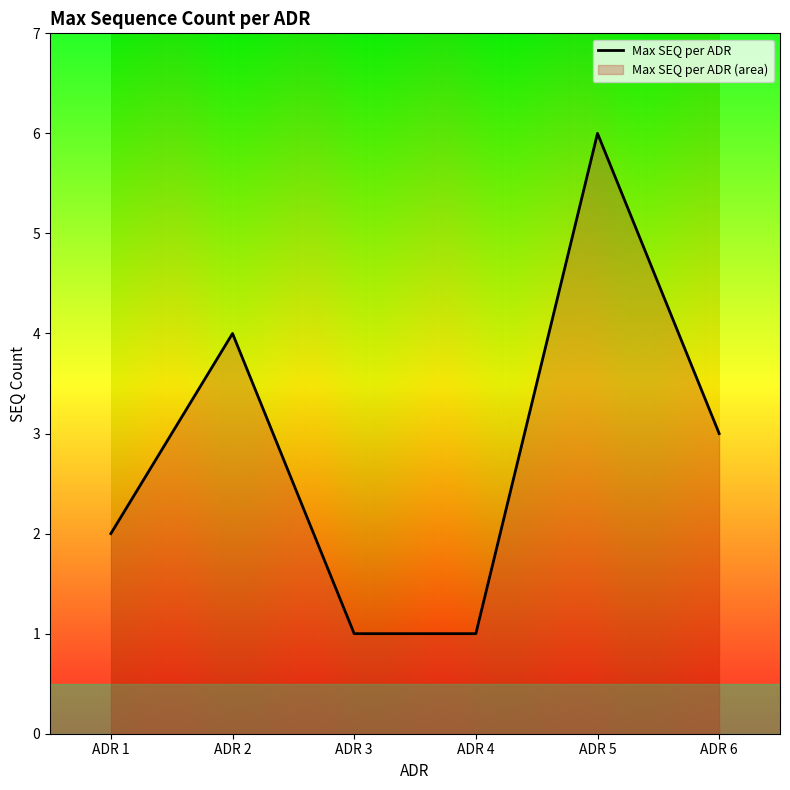

Which has a higher value, ADR 6 or ADR 3?

ADR 6